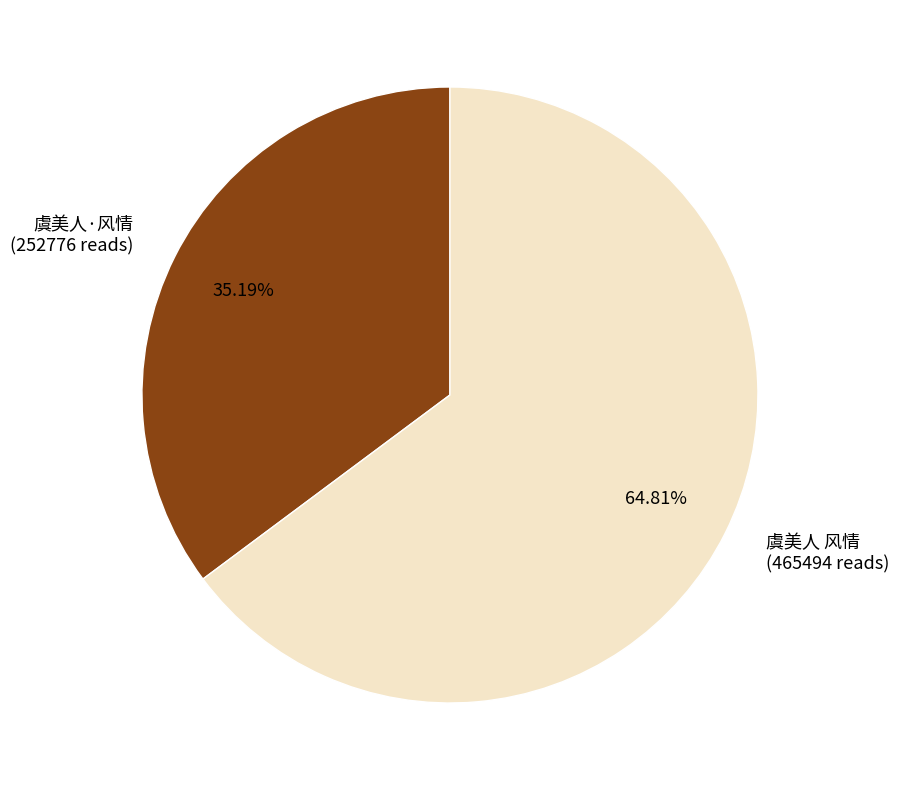

What percentage is NOT represented by 虞美人·风情?

64.8%